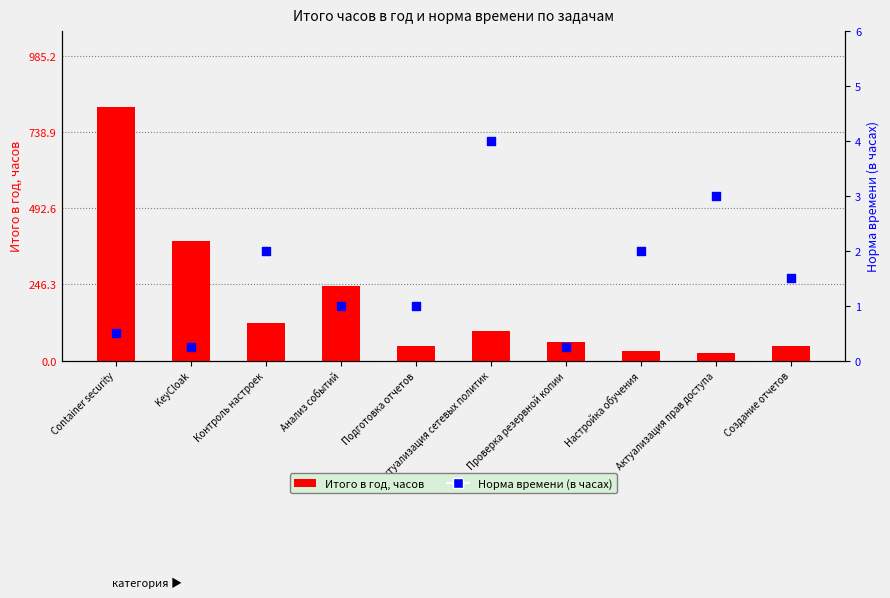

Is the value of Итого в год, часов at Создание отчетов greater than the value of Норма времени (в часах) at Контроль настроек?

Yes